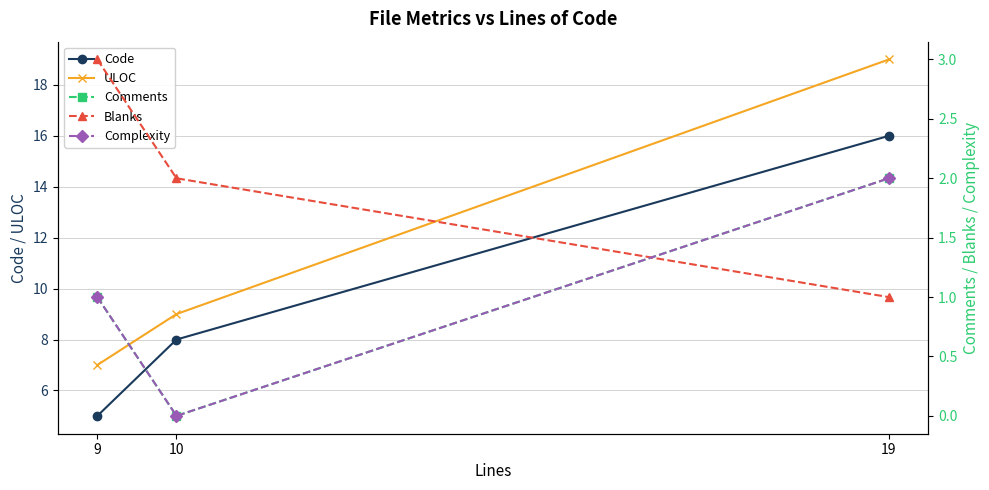

What is the difference between the Complexity values at 9 and 10?

1